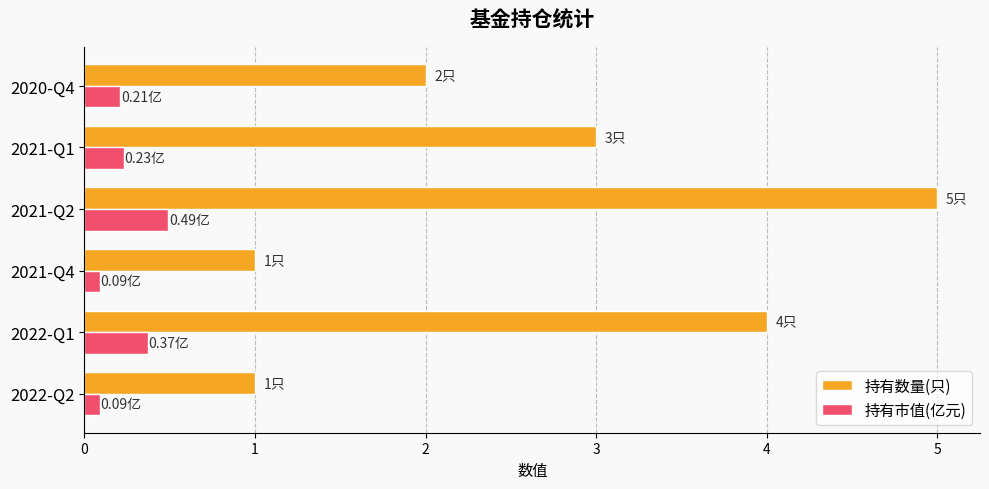

What are all the series names shown in the legend?

持有数量(只), 持有市值(亿元)